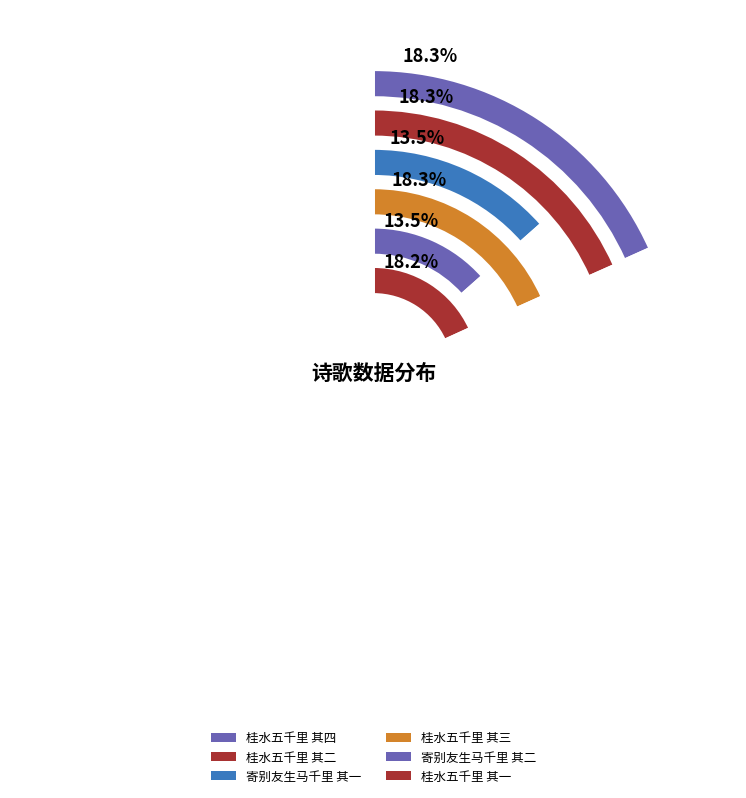

The 桂水五千里 其三 slice represents 28% of the pie. True or false?

False